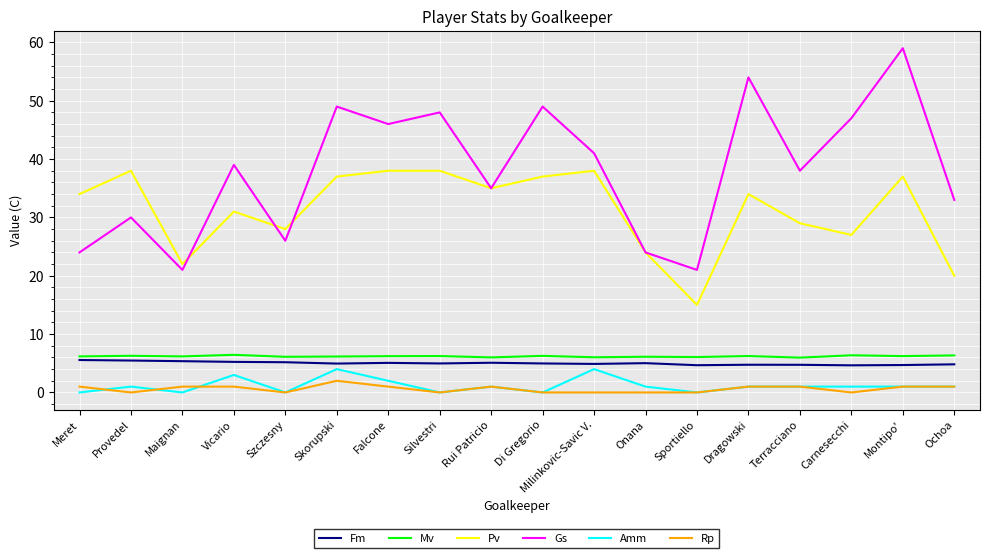

Which series has the widest spread of values?

Gs